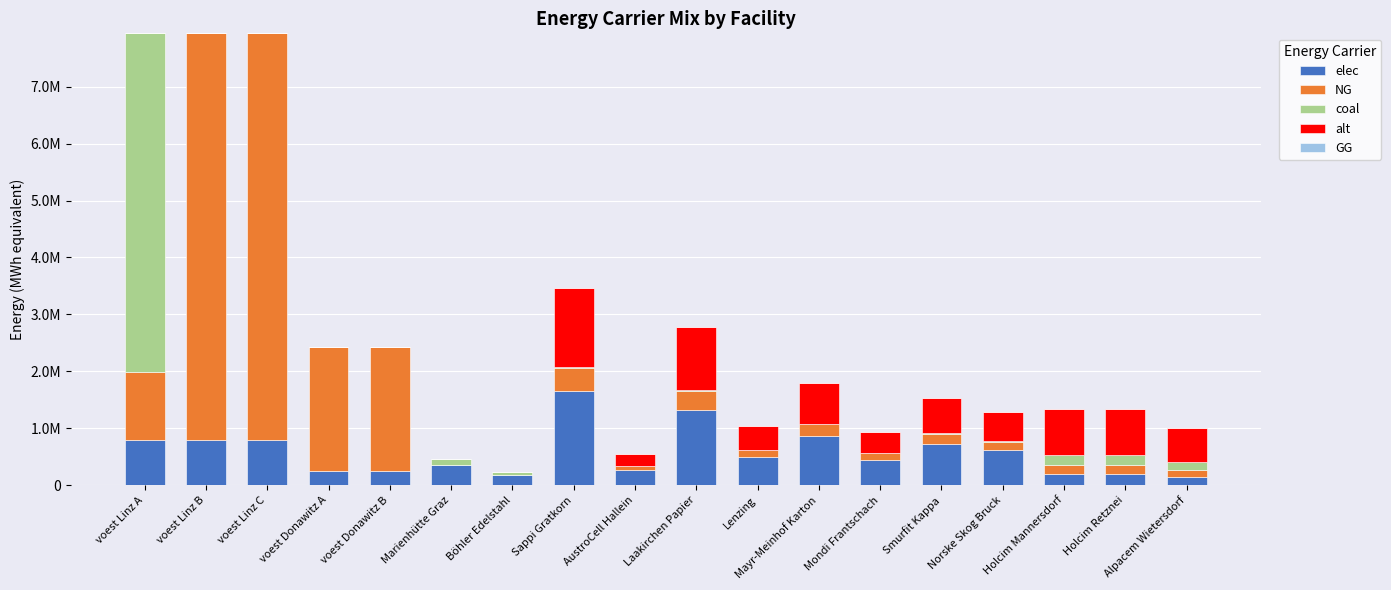

Are the bars grouped side by side (vs. stacked)?

No